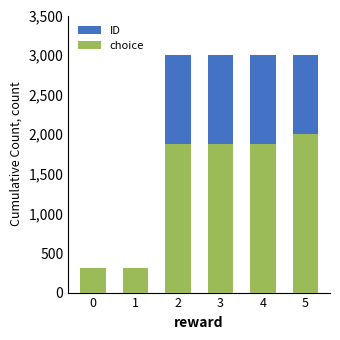

At which label does choice first exceed 1872?

5